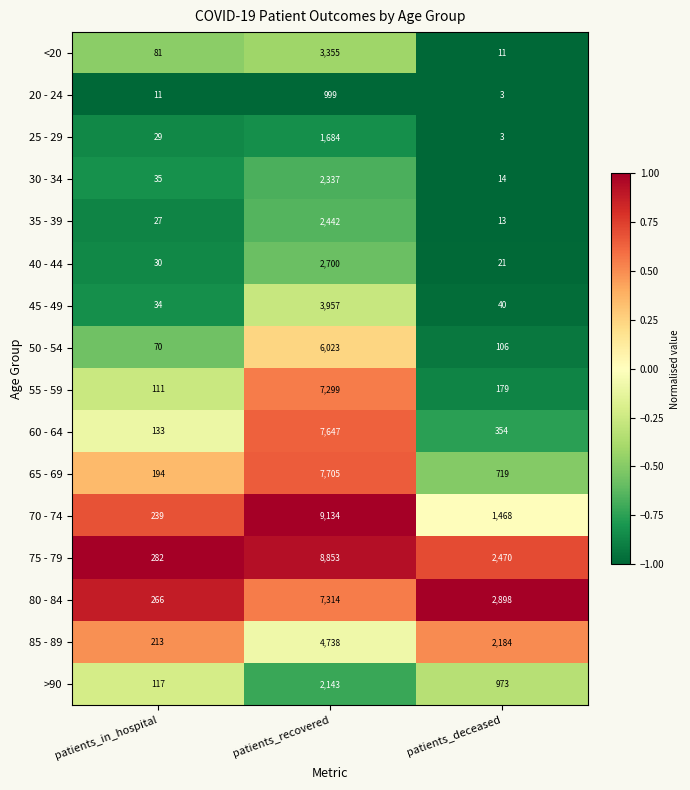

The value of 30 - 34 at patients_in_hospital is 12. True or false?

False